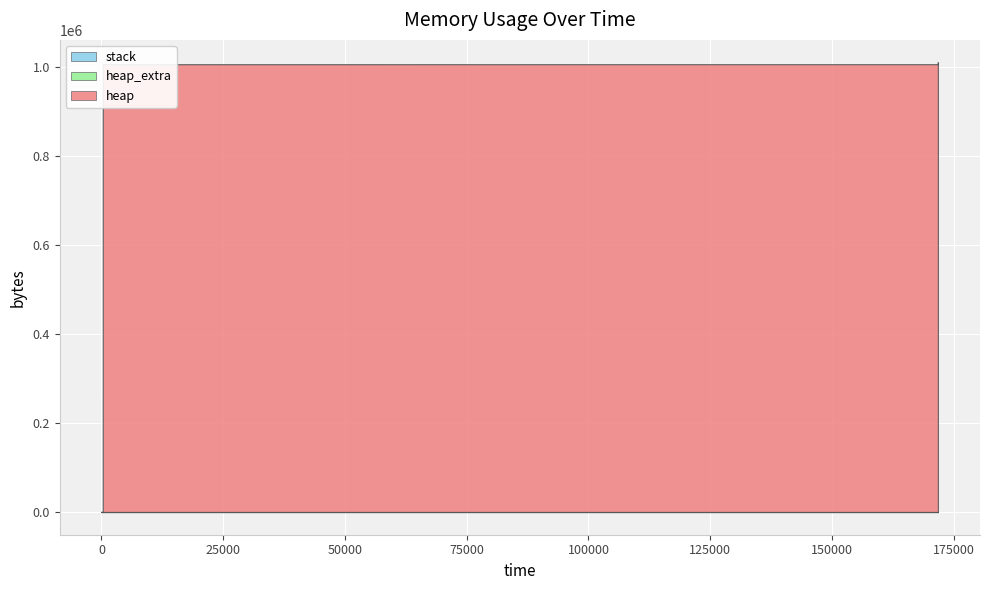

Reading left to right, what are all the values shown in this chart?

heap: 0	488	4592	1004600	1004672	1005160	1009264	1009264	1005160	1004672	1000568	1000080	1000008	0
heap_extra: 0	16	24	32	40	56	64	64	56	40	32	16	8	0